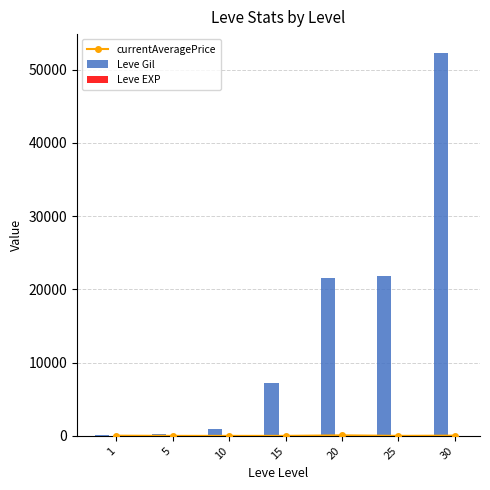

What is the value of the Leve EXP bar at the 5th from the left?

21.0